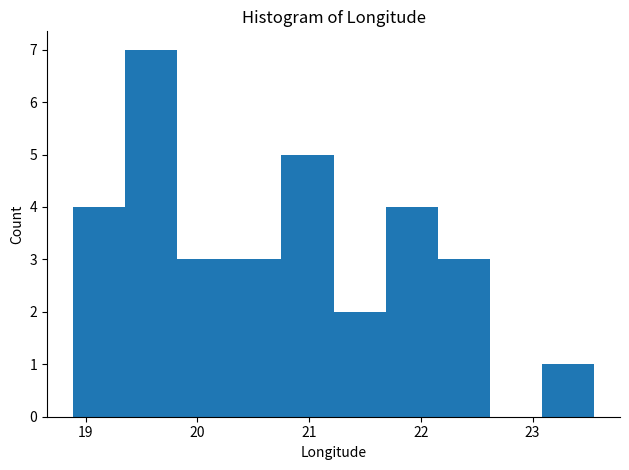

Reading left to right, list every bar in this chart as the range it spans on the x-axis followed by its height. Neither the bar edges nor the heights are printed on the chart, so give them approximately, as read against the axes.

18.9 to 19.4: 4
19.4 to 19.8: 7
19.8 to 20.3: 3
20.3 to 20.8: 3
20.8 to 21.2: 5
21.2 to 21.7: 2
21.7 to 22.2: 4
22.2 to 22.6: 3
22.6 to 23.1: 0
23.1 to 23.6: 1